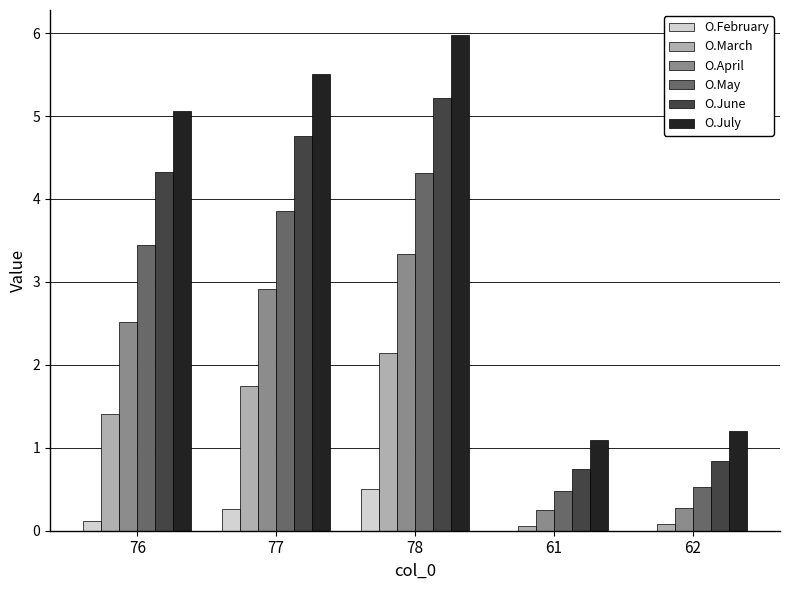

Which series has the largest total across all categories?

O.July